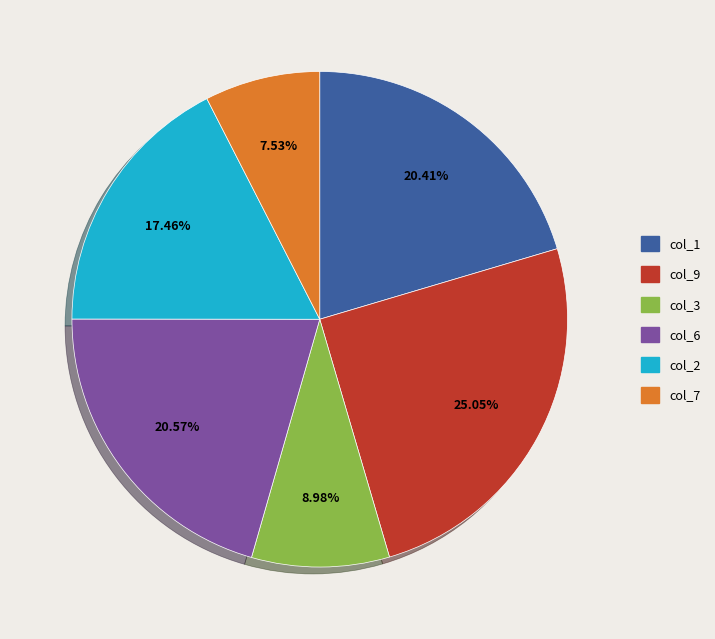

Is there any slice that represents more than half of the pie?

No